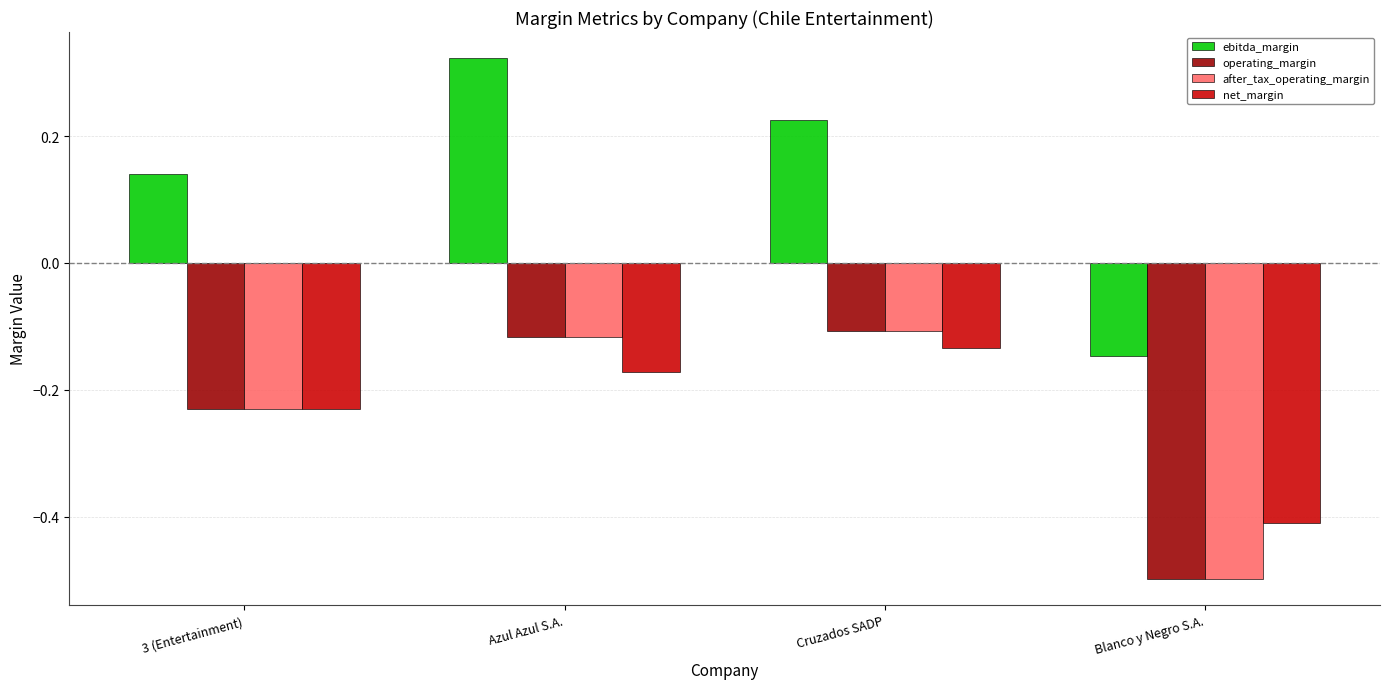

Rank the categories by net_margin value from highest to lowest.

Cruzados SADP, Azul Azul S.A., 3 (Entertainment), Blanco y Negro S.A.